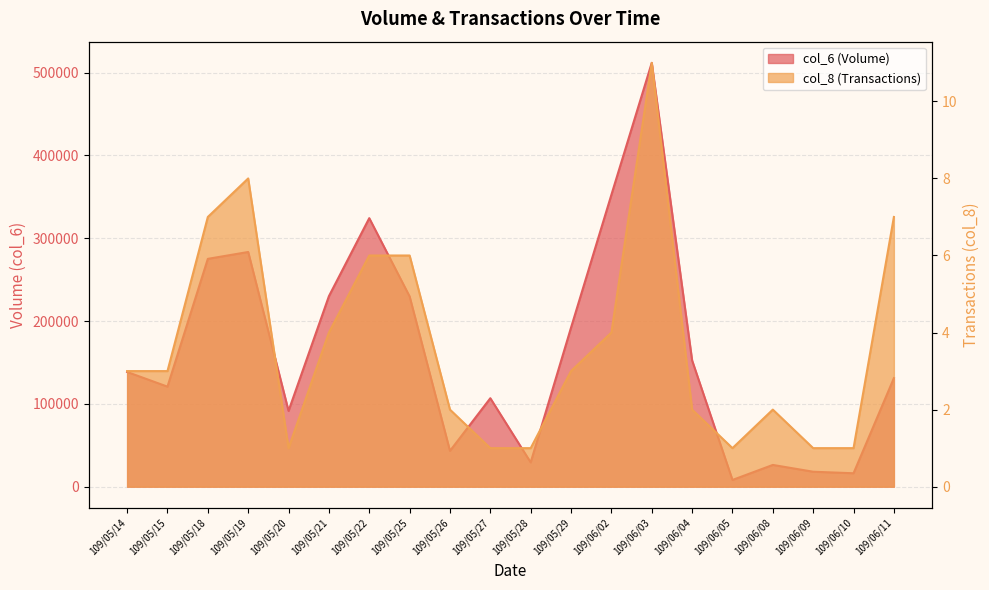

Reading left to right, what are all the values shown in this chart?

col_6: 138500	120780	275100	283390	91500	230000	324240	229700	43200	106800	29280	192060	352480	511770	152470	8100	26250	18040	16200	131040
col_8: 3	3	7	8	1	4	6	6	2	1	1	3	4	11	2	1	2	1	1	7